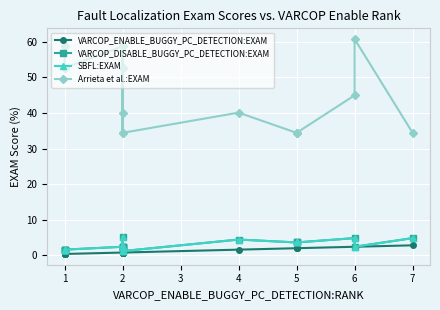

True or false: VARCOP_DISABLE_BUGGY_PC_DETECTION:EXAM has a value of 4.2 at 6.

False